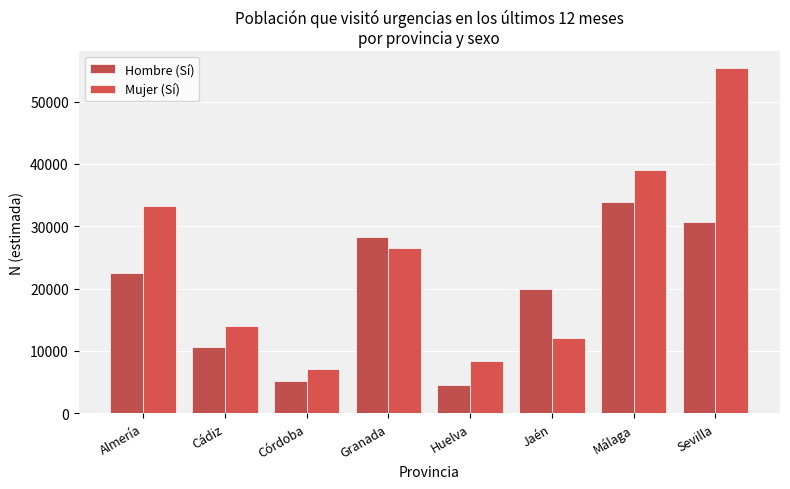

The value of Hombre (Sí) at Almería is 22436. True or false?

True